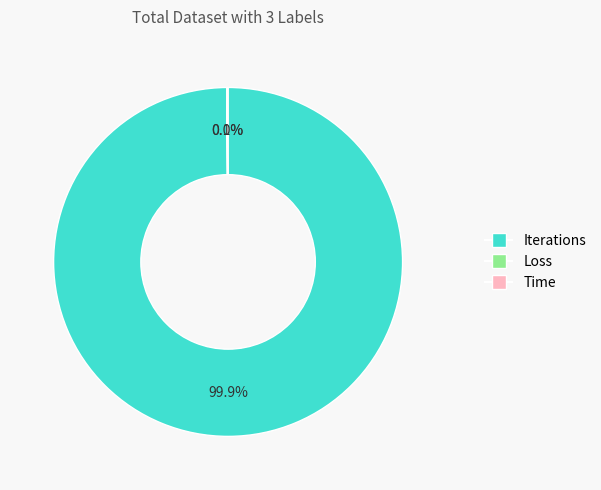

To the nearest percent, what is the average slice percentage?

33%